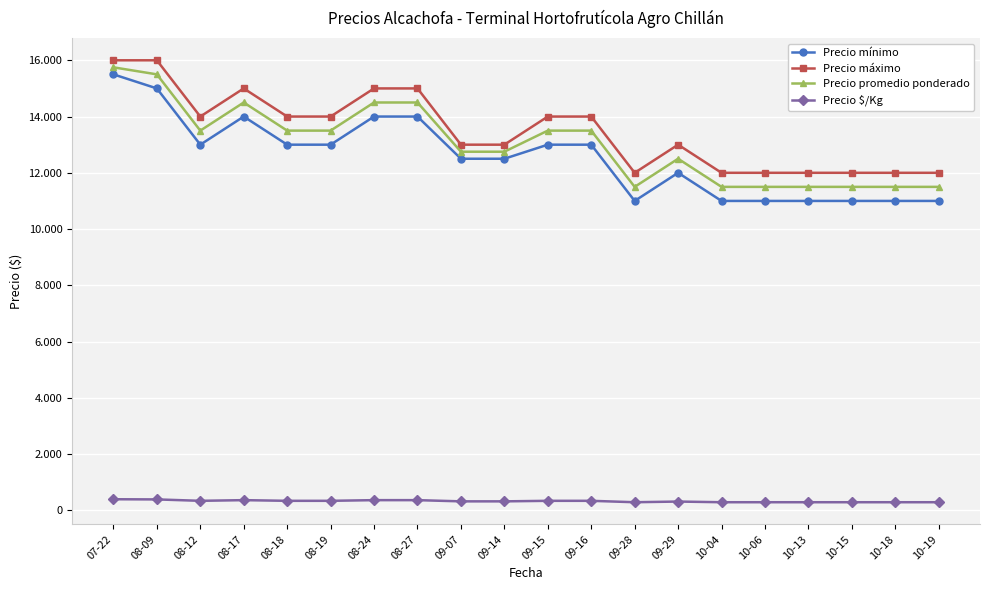

Reading right to left, what are all the values shown in this chart?

Precio mínimo: 10-19=11000	10-18=11000	10-15=11000	10-13=11000	10-06=11000	10-04=11000	09-29=12000	09-28=11000	09-16=13000	09-15=13000	09-14=12500	09-07=12500	08-27=14000	08-24=14000	08-19=13000	08-18=13000	08-17=14000	08-12=13000	08-09=15000	07-22=15500
Precio máximo: 10-19=12000	10-18=12000	10-15=12000	10-13=12000	10-06=12000	10-04=12000	09-29=13000	09-28=12000	09-16=14000	09-15=14000	09-14=13000	09-07=13000	08-27=15000	08-24=15000	08-19=14000	08-18=14000	08-17=15000	08-12=14000	08-09=16000	07-22=16000
Precio promedio ponderado: 10-19=11500	10-18=11500	10-15=11500	10-13=11500	10-06=11500	10-04=11500	09-29=12500	09-28=11500	09-16=13500	09-15=13500	09-14=12750	09-07=12750	08-27=14500	08-24=14500	08-19=13500	08-18=13500	08-17=14500	08-12=13500	08-09=15500	07-22=15750
Precio $/Kg: 10-19=288	10-18=288	10-15=288	10-13=288	10-06=288	10-04=288	09-29=312	09-28=288	09-16=338	09-15=338	09-14=319	09-07=319	08-27=362	08-24=362	08-19=338	08-18=338	08-17=362	08-12=338	08-09=388	07-22=394